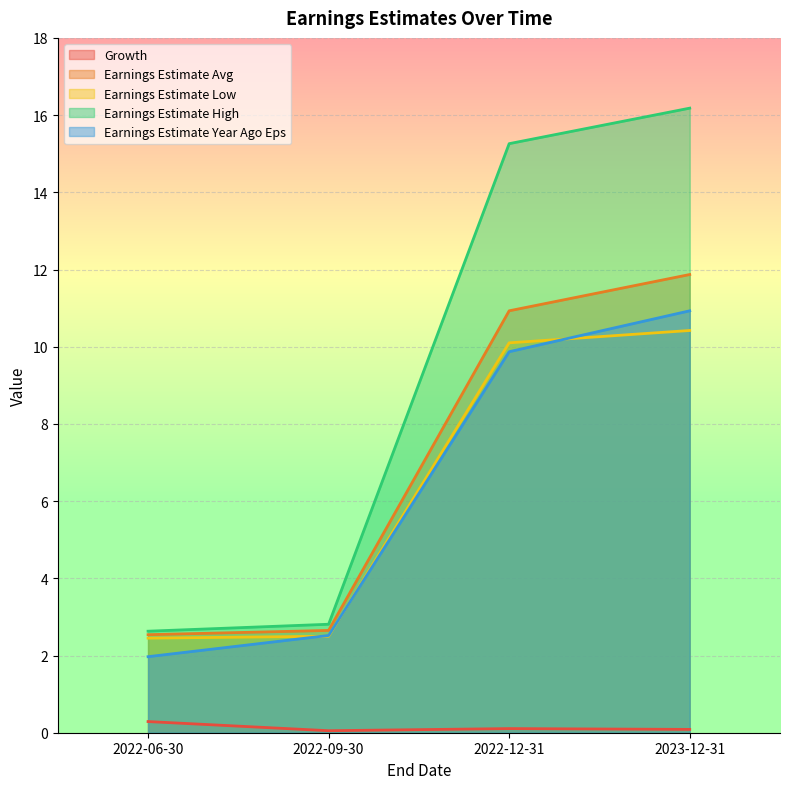

Is the value of Earnings Estimate Low at 2022-06-30 greater than the value of Earnings Estimate Year Ago Eps at 2022-06-30?

Yes